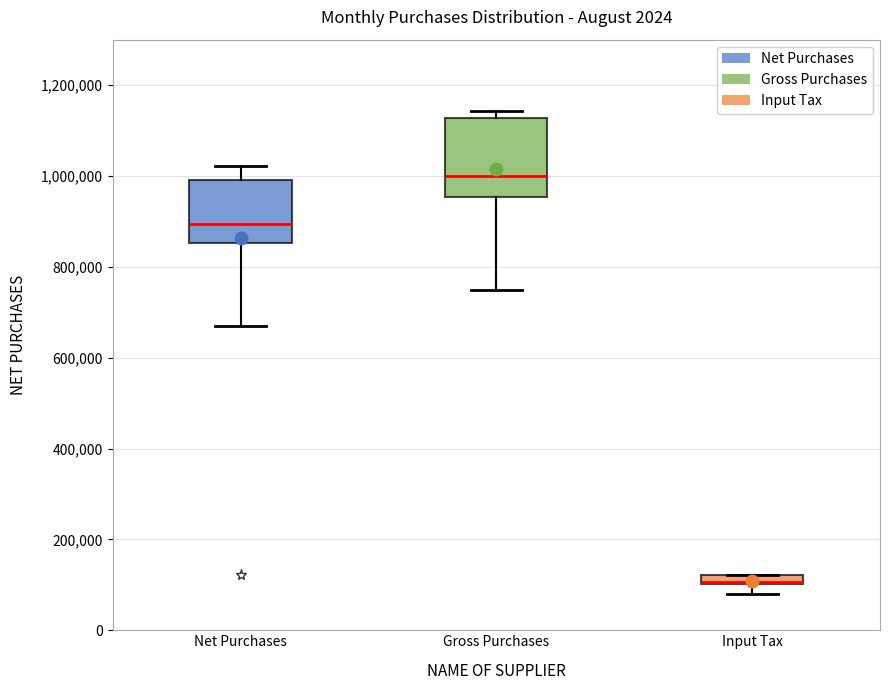

Where does the lower whisker of the box for Gross Purchases end on the y-axis? The values are not printed on the chart, so give them approximately, as read against the axis.

740000